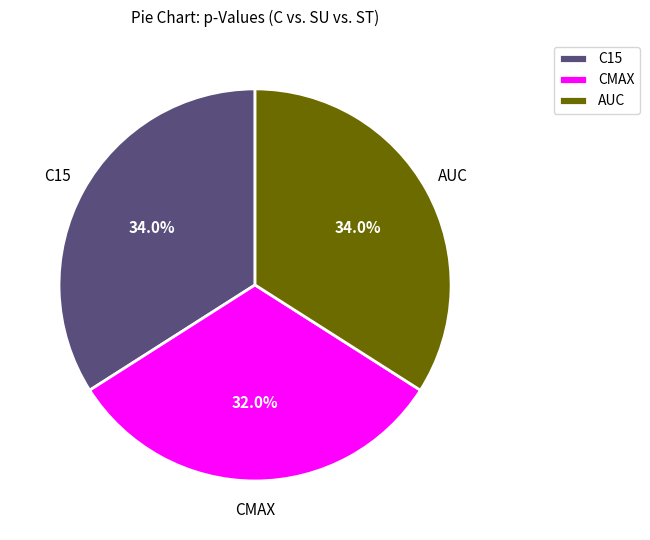

How many slices are in this pie chart?

3